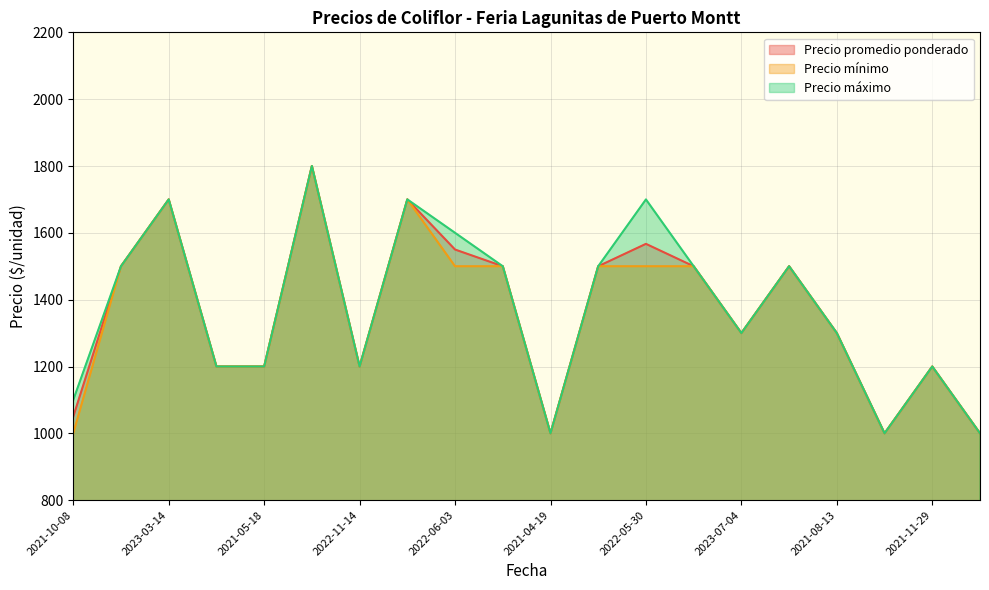

What is the greatest value displayed?

1800